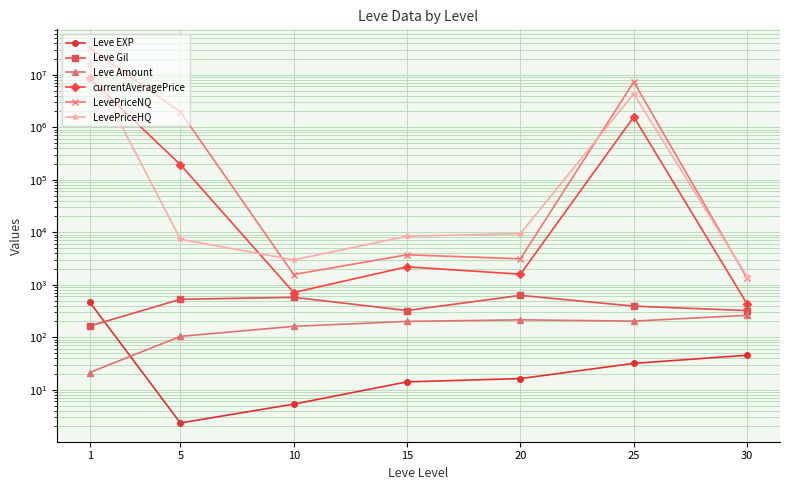

What is the difference between the highest and lowest values at 30?

1379.5